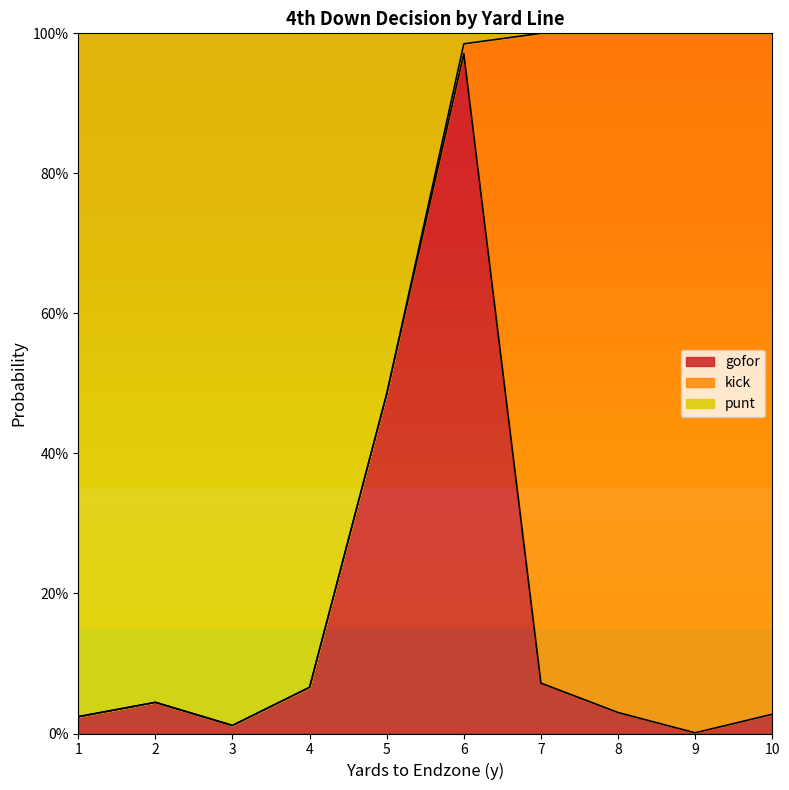

What are all the series names shown in the legend?

gofor, kick, punt